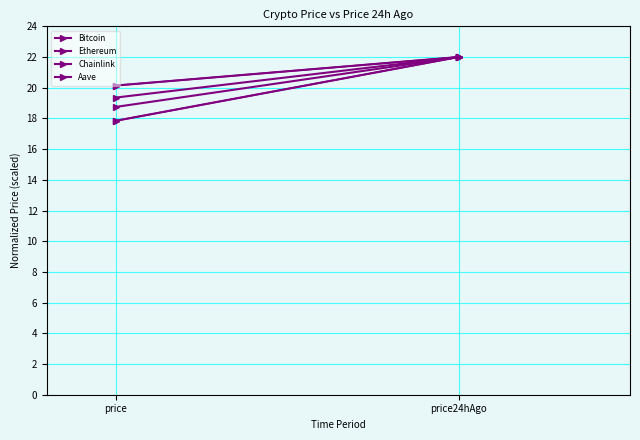

What is the difference between the maximum and minimum values in the Chainlink series?

4.2